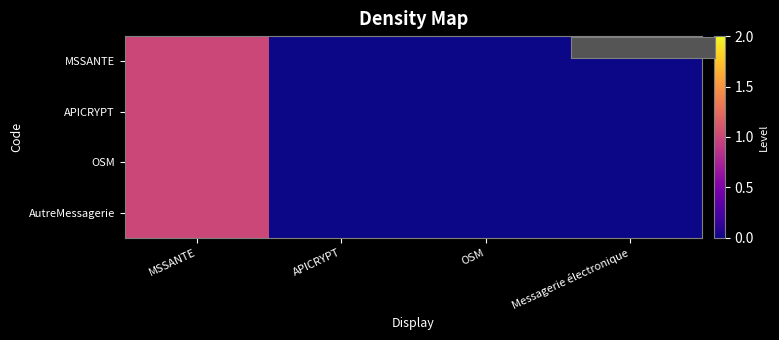

At which category is the sum across all series the highest?

MSSANTE